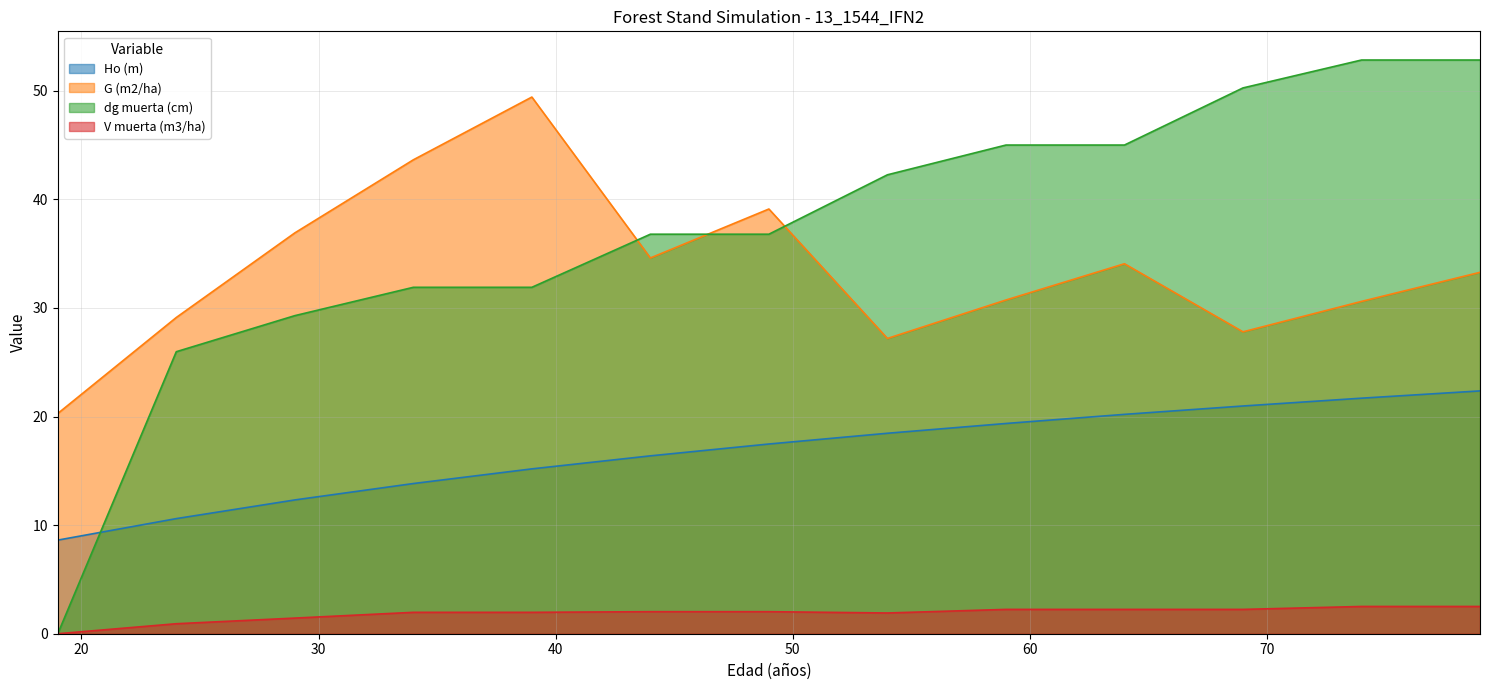

What is the maximum value for Ho (m)?

22.4